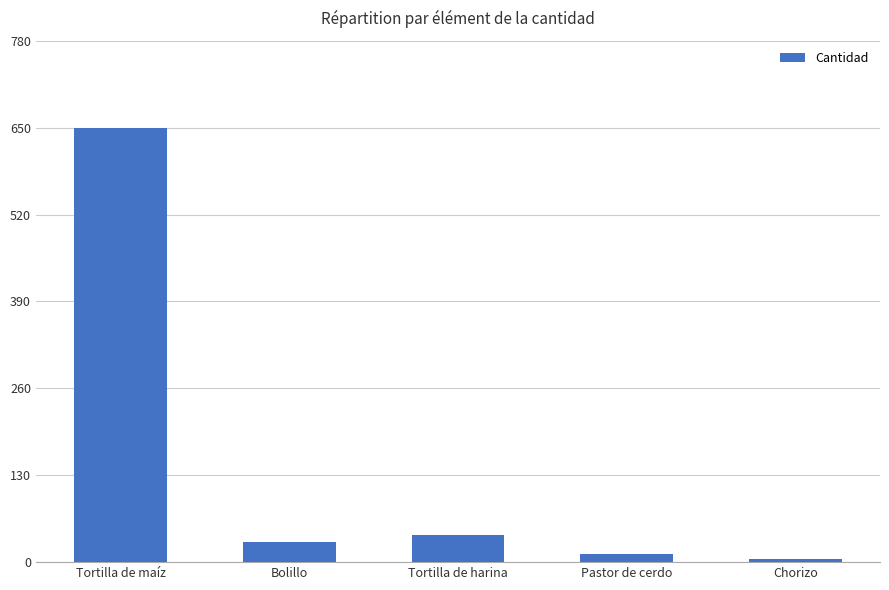

Reading left to right, transcribe all the data shown in this chart.

650	30	40	12	4